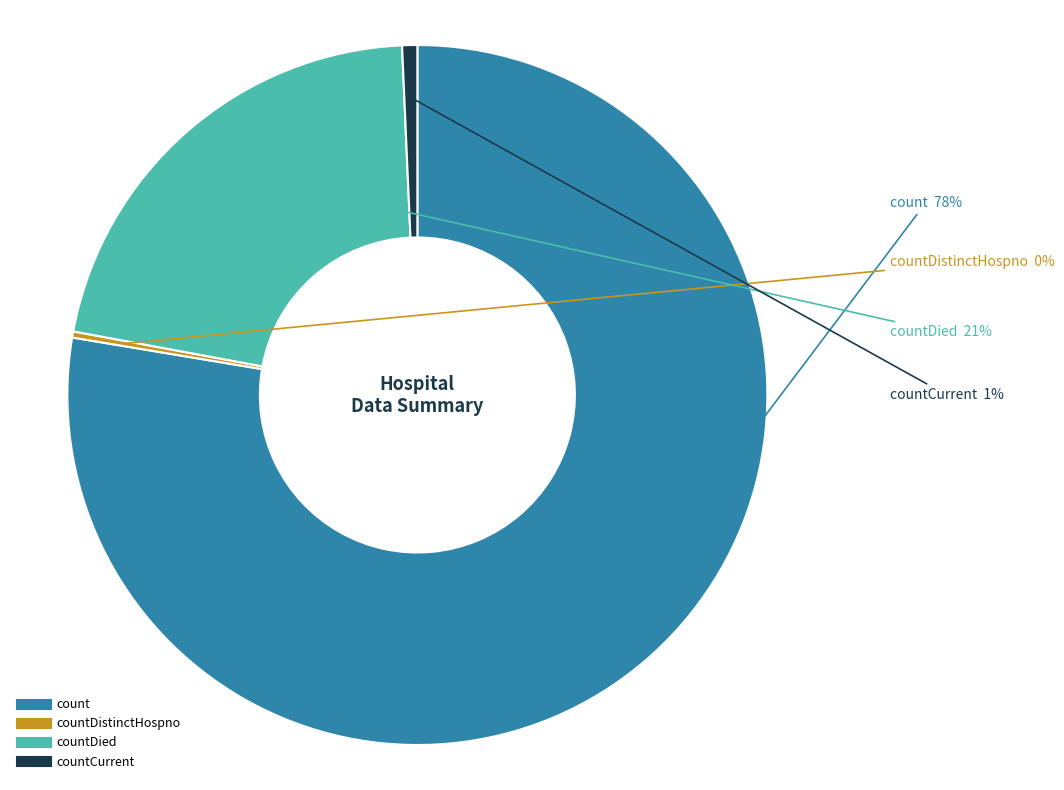

Is there a majority slice in this chart?

Yes